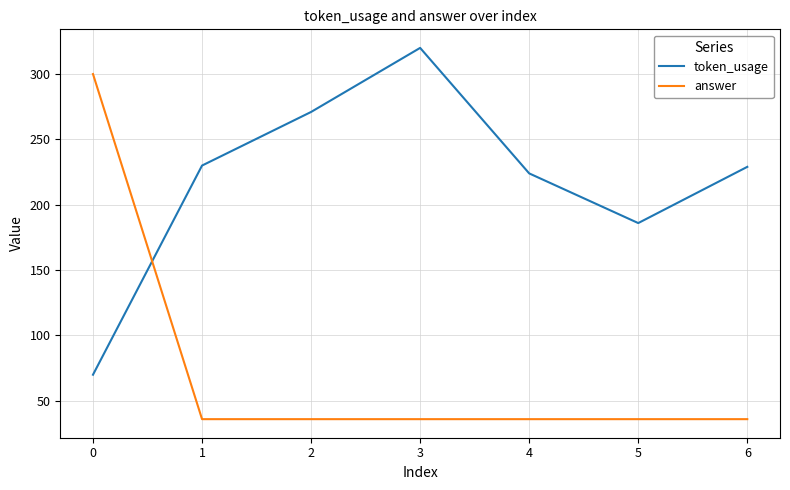

Which series has the largest total across all categories?

token_usage